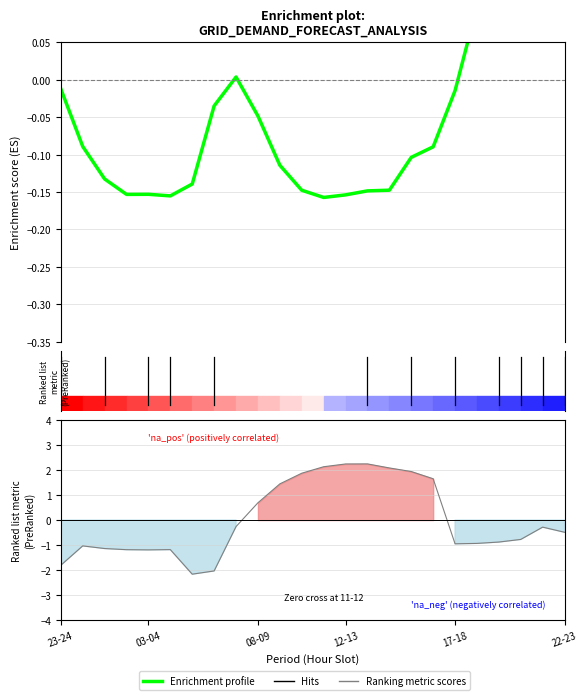

How many data points does each series have?

24